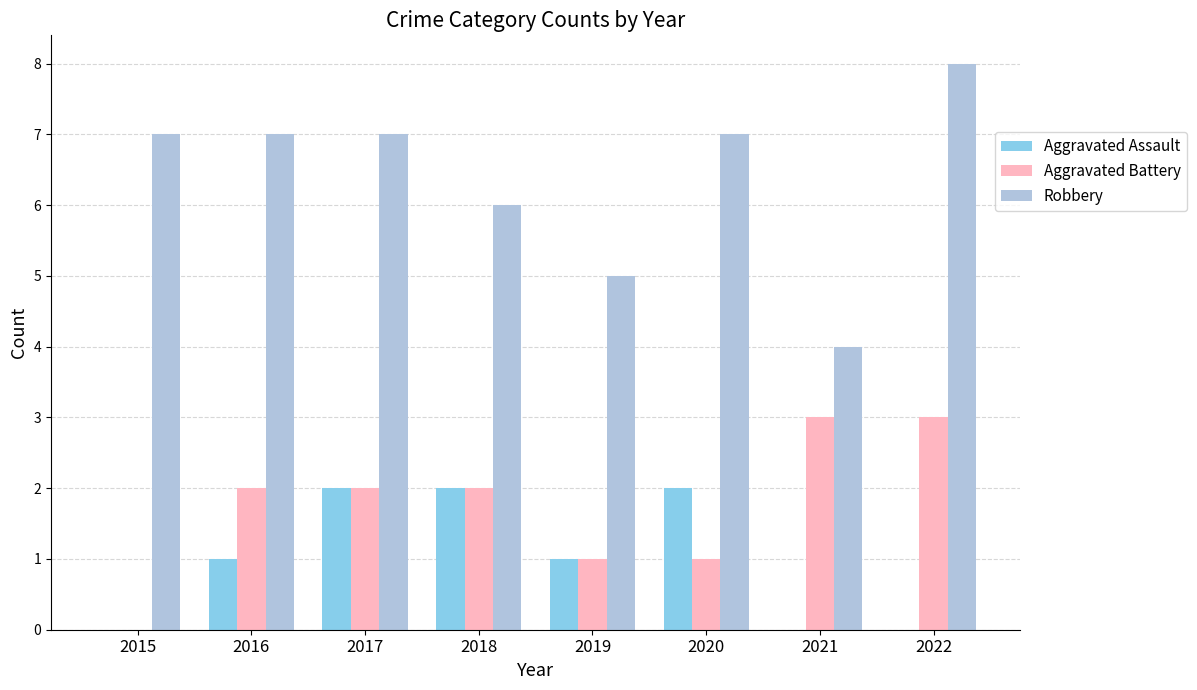

What is the average value of the Robbery series?

6